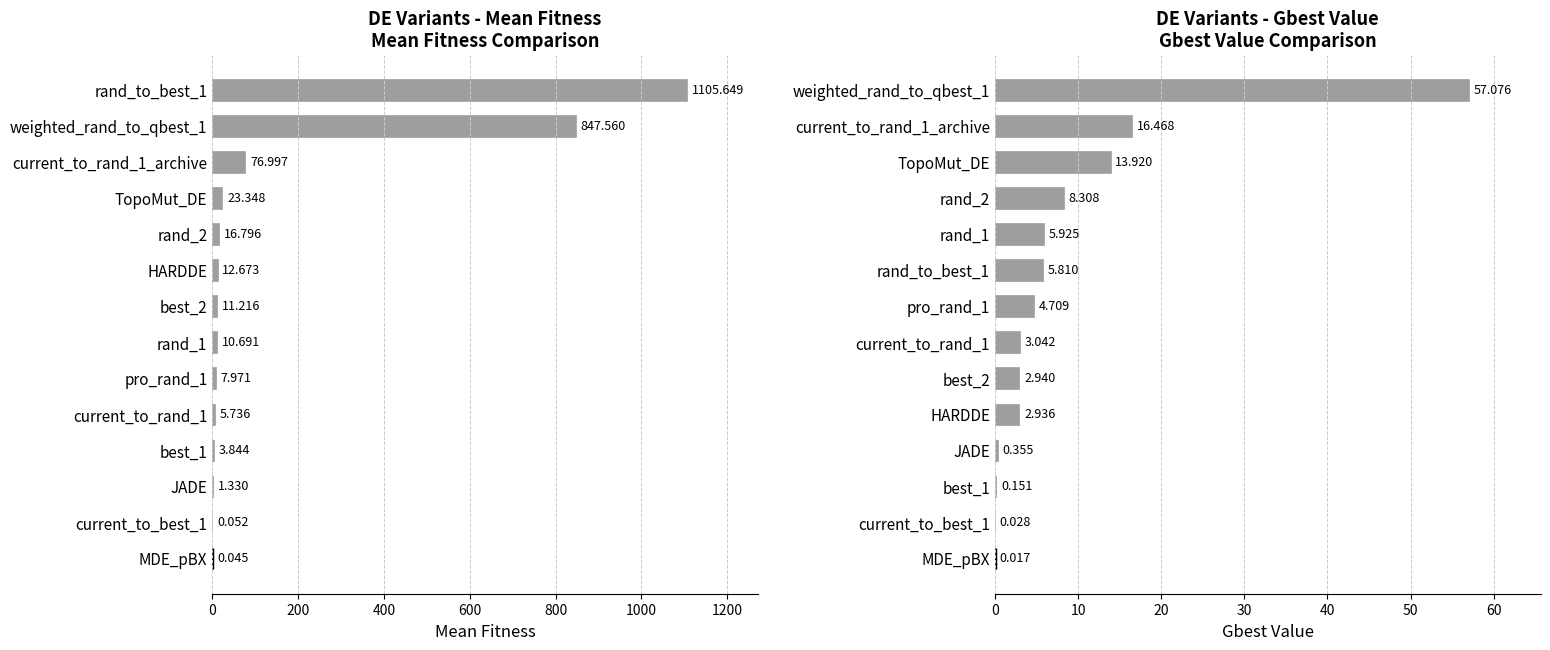

List the series in order of their peak value, lowest first.

Gbest Value, Mean Fitness